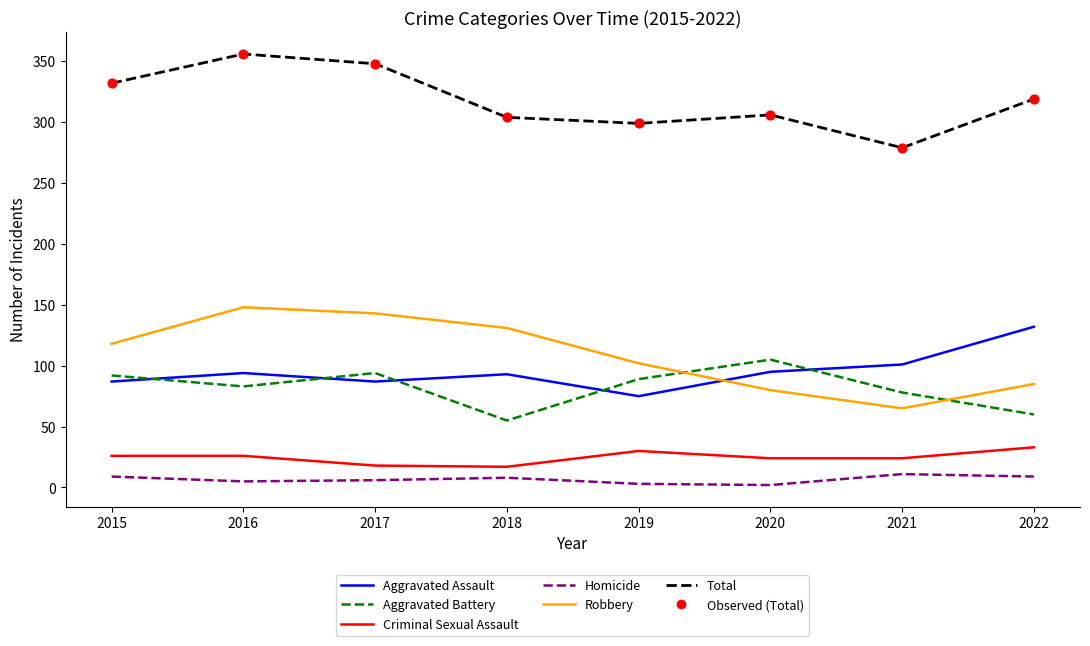

Which series has the largest total across all categories?

Total